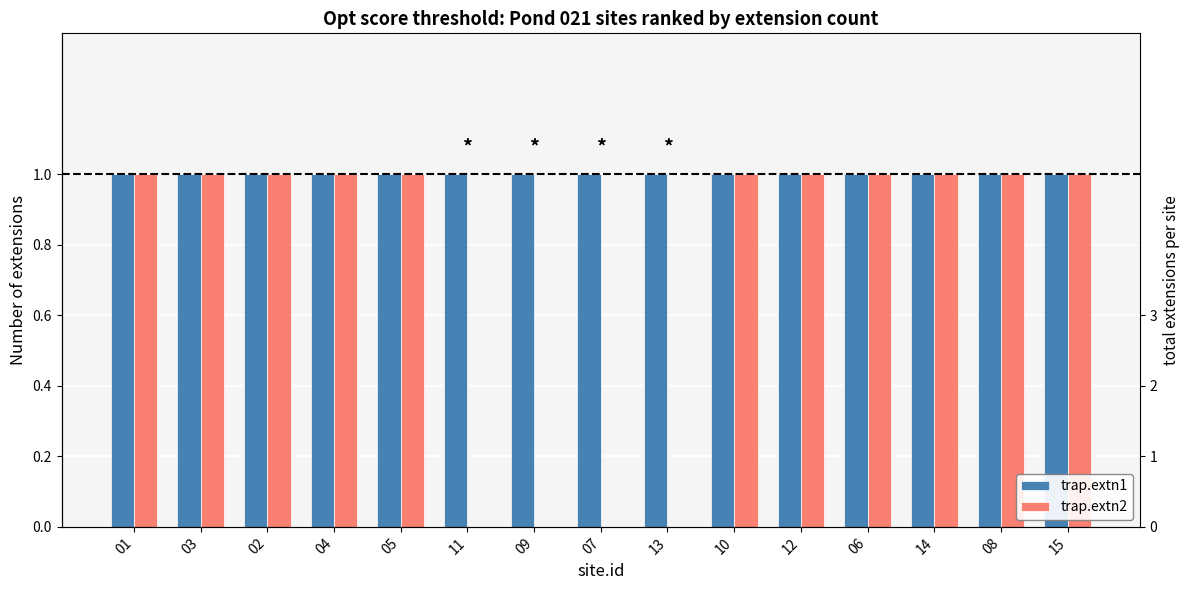

Which category has the lowest value in the trap.extn2 series?

11